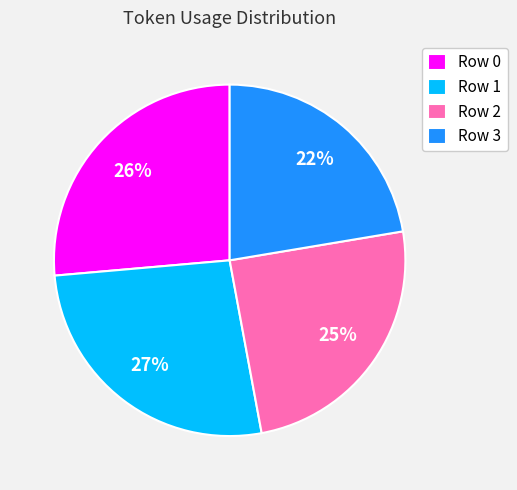

To the nearest percent, what is the average slice percentage?

25%